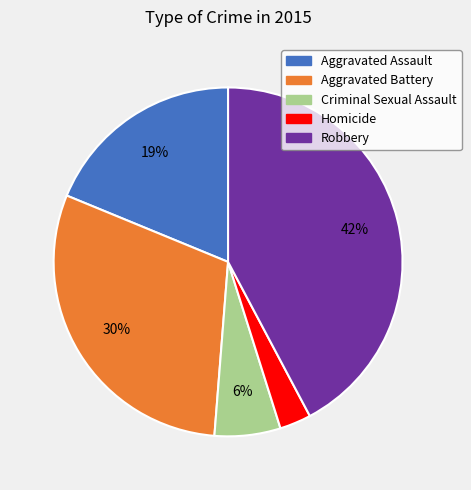

Which slice is the largest?

Robbery